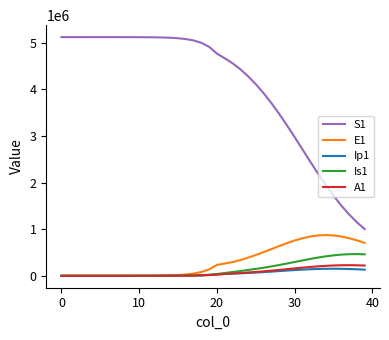

True or false: S1 and E1 intersect in this chart.

False